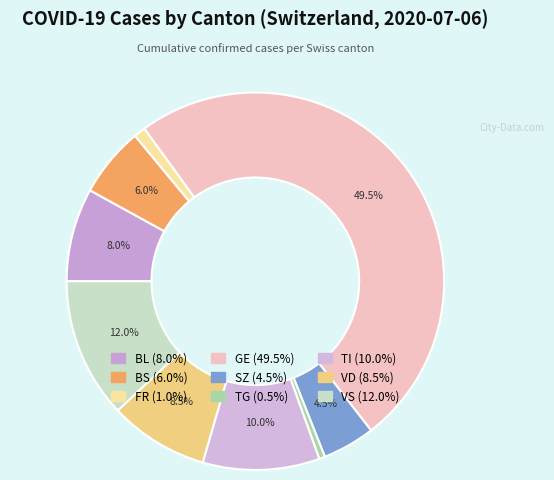

Does any single category account for the majority?

No